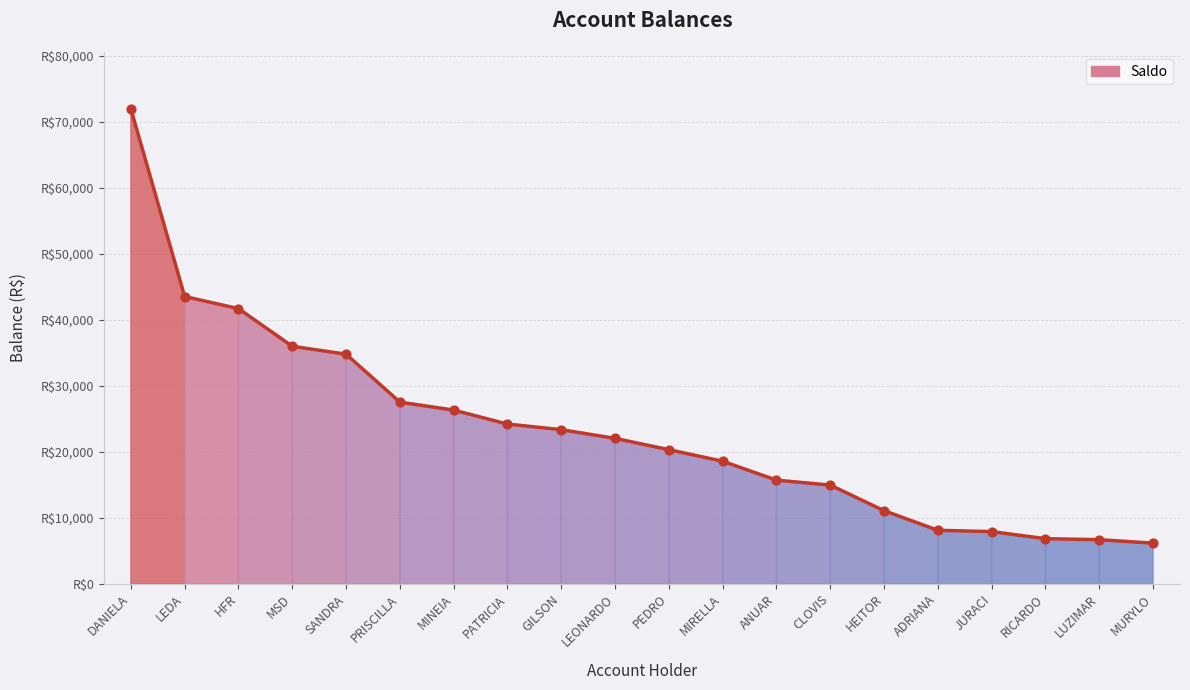

What is the change in value from DANIELA to MINEIA?

-45660.4